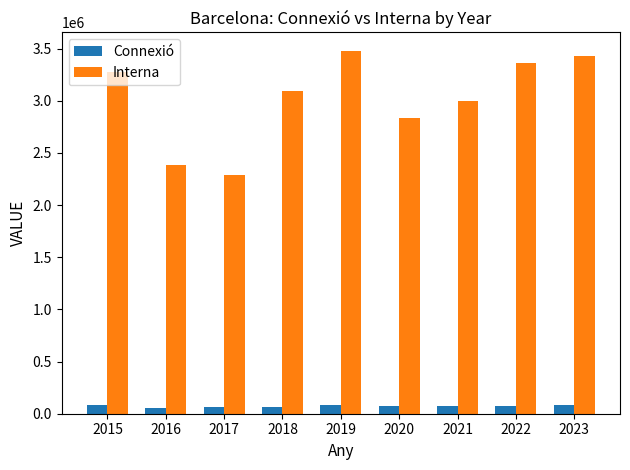

Rank the series by their average value, from highest to lowest.

Interna, Connexió